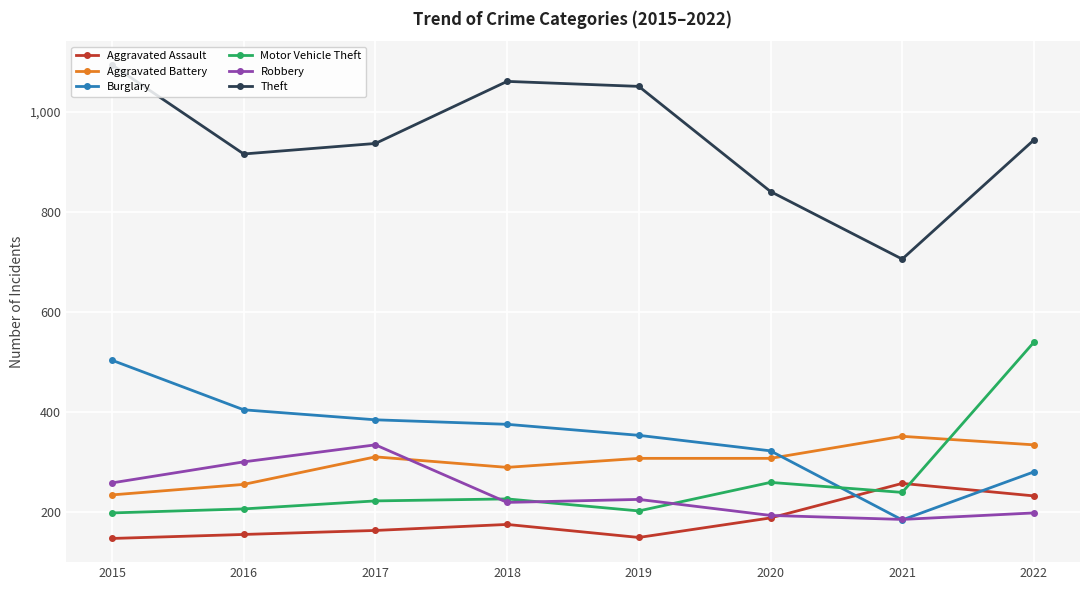

What is the sum of the Robbery values at 2016 and 2020?

495